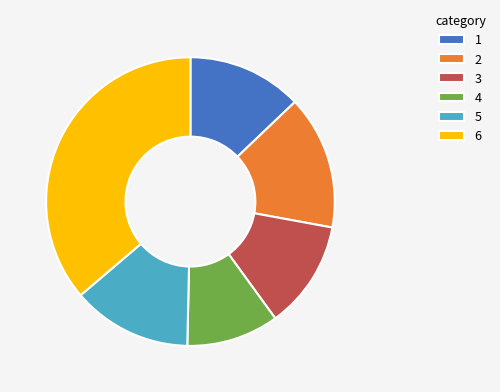

Is there any slice that represents more than half of the pie?

No